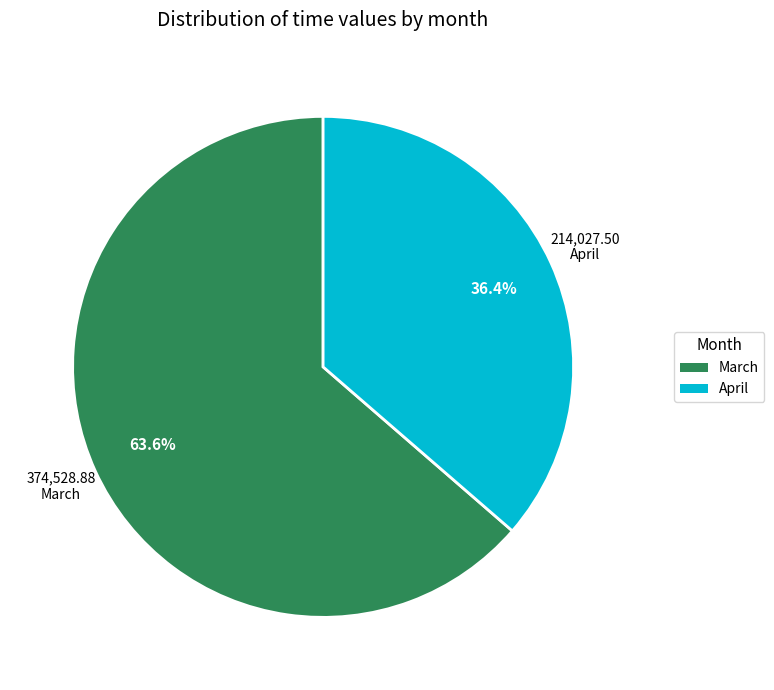

How many slices are in this pie chart?

2